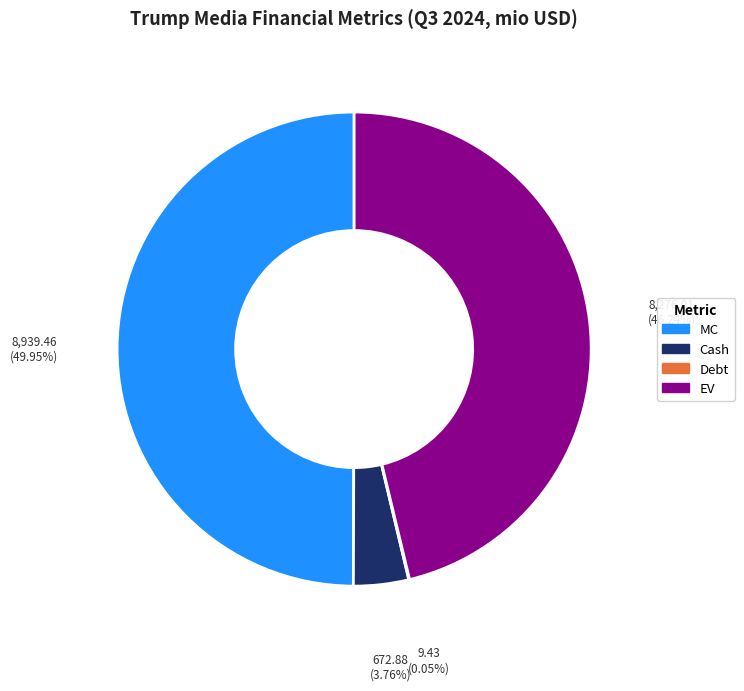

To the nearest percent, what percentage of the pie is EV?

46%